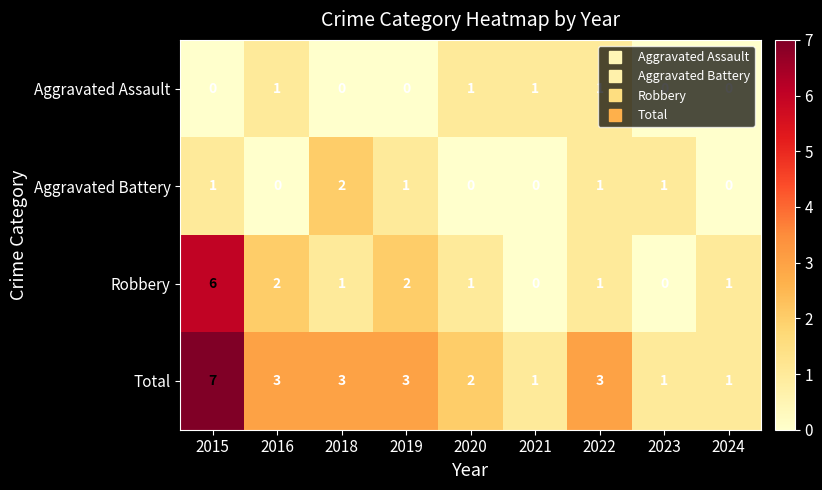

Count the number of categories in the chart.

9